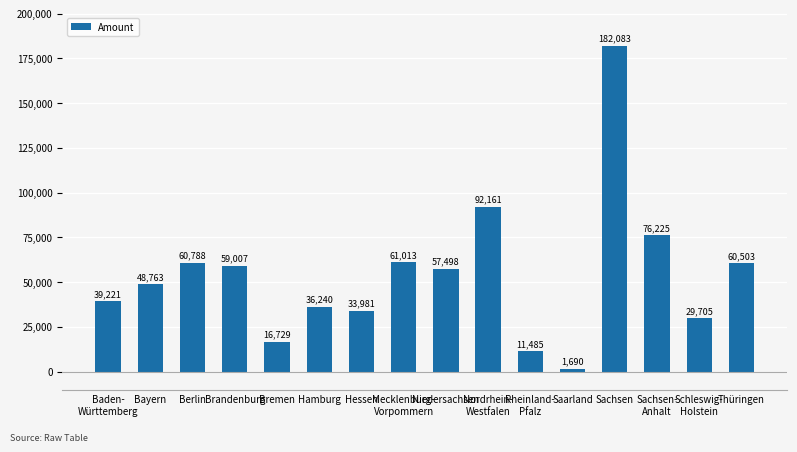

Are the bars horizontal?

No